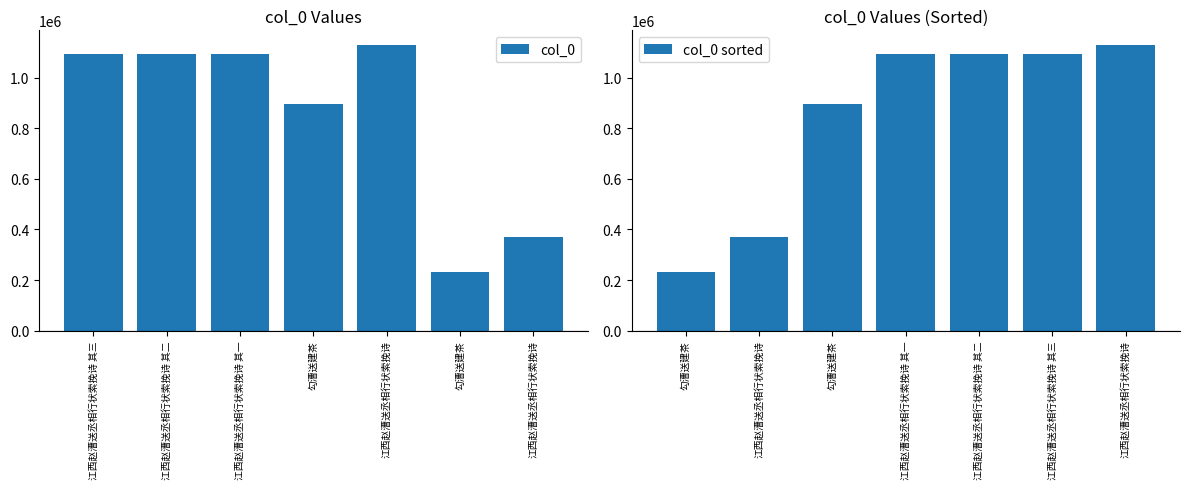

Rank the series at 江西赵漕送丞相行状索挽诗 from highest to lowest value.

col_0, col_0 sorted